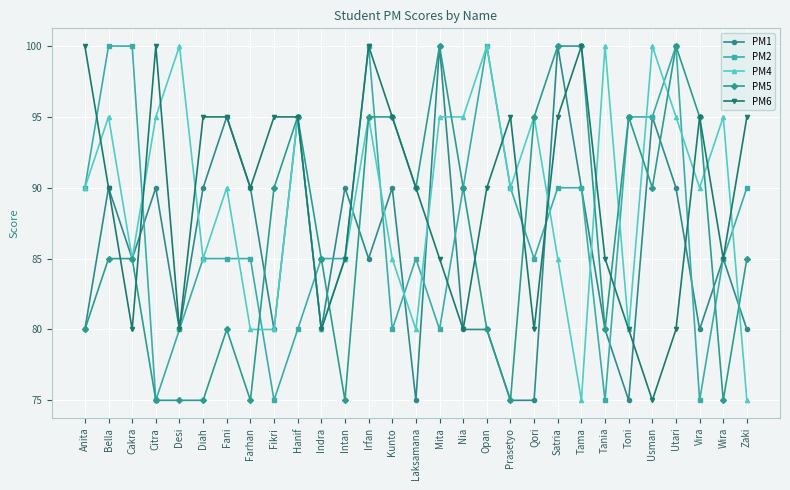

Does the chart display data point markers on the line(s)?

Yes